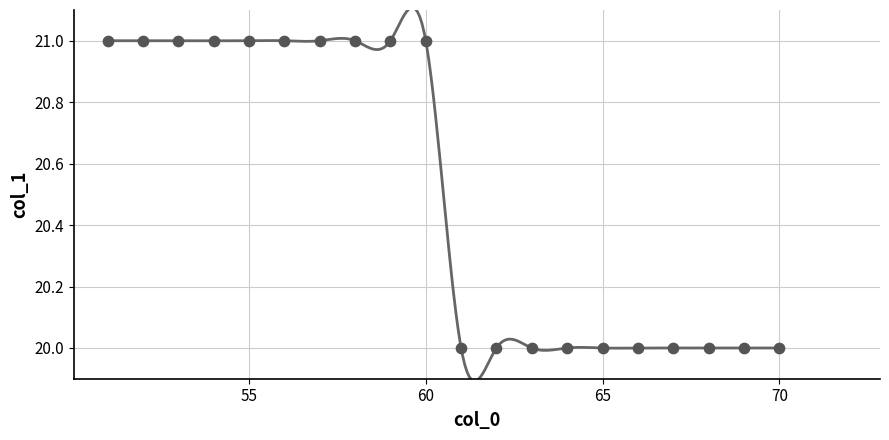

What is the range of X values (max minus min)?

19